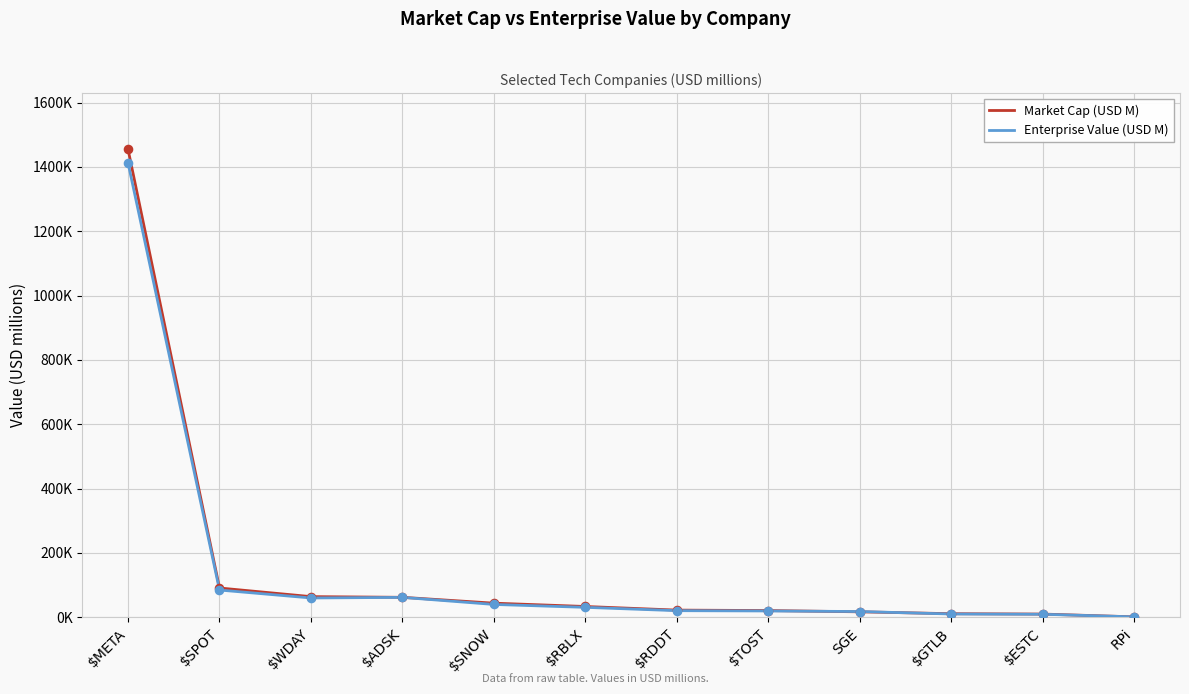

What are all the series names shown in the legend?

Market Cap (USD M), Enterprise Value (USD M)